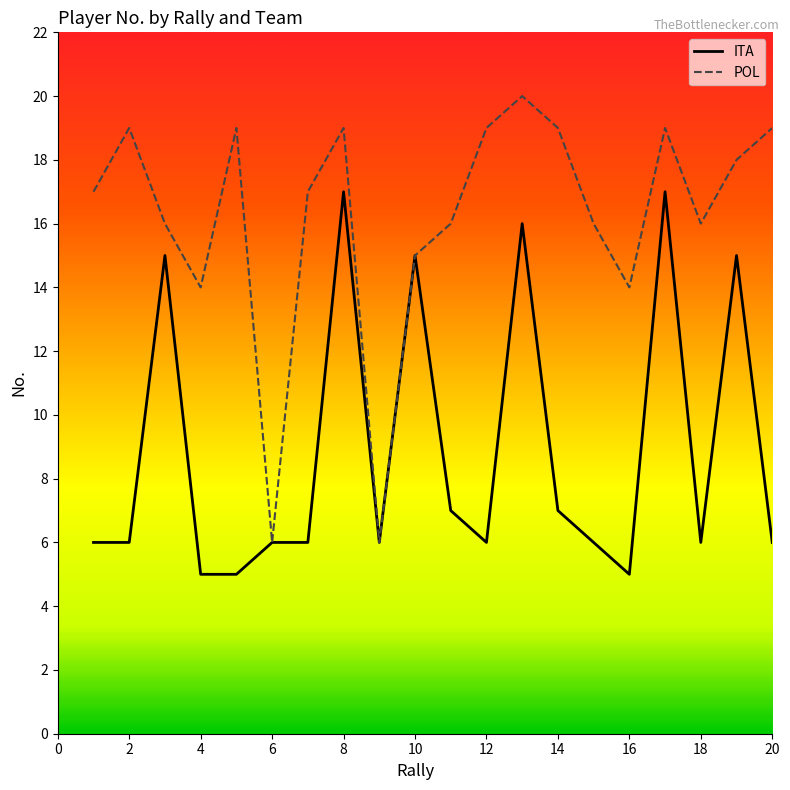

How many interior local peaks does the ITA series have?

6